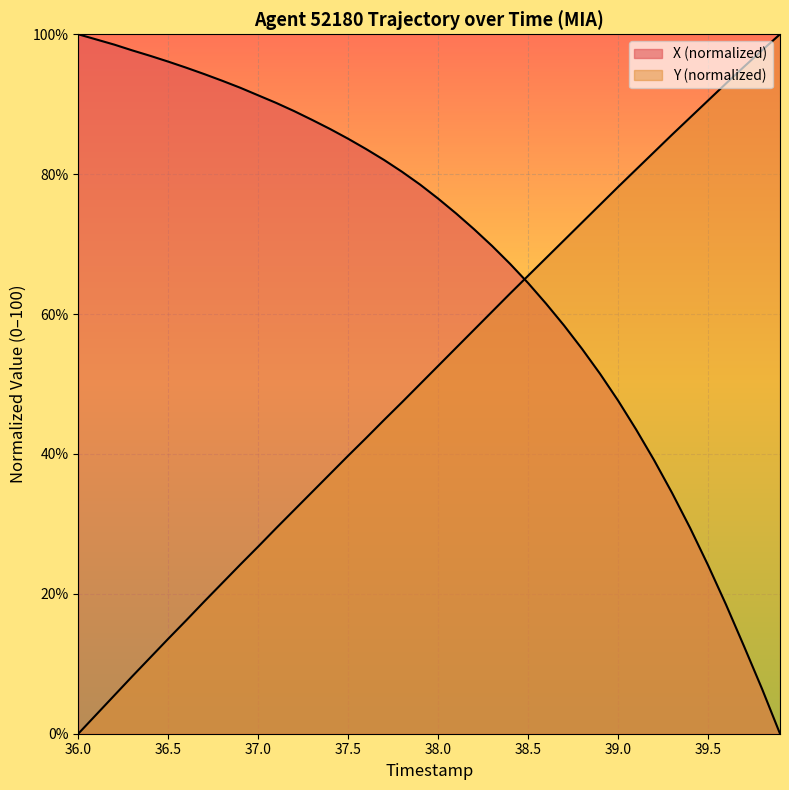

True or false: Y and X intersect in this chart.

True